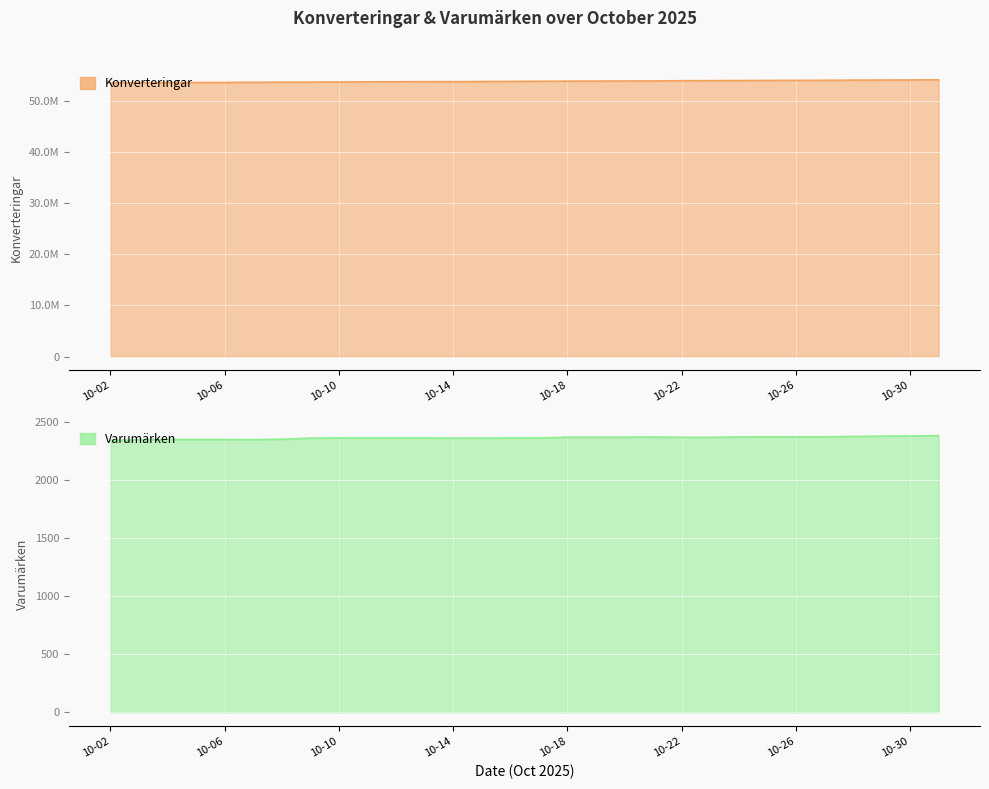

Reading left to right, extract all data points from this chart.

Konverteringar: 53433727	53479237	53499324	53516795	53534603	53561744	53587781	53604006	53624729	53650274	53670558	53687717	53689247	53715199	53741034	53762041	53783983	53799084	53816356	53836104	53867157	53885228	53905360	53925586	53941635	53958621	53982597	54004727	54024583	54043727
Varumärken: 2343	2347	2350	2350	2350	2349	2352	2362	2363	2363	2363	2363	2362	2362	2363	2363	2370	2370	2370	2371	2369	2369	2372	2373	2373	2373	2376	2379	2380	2383